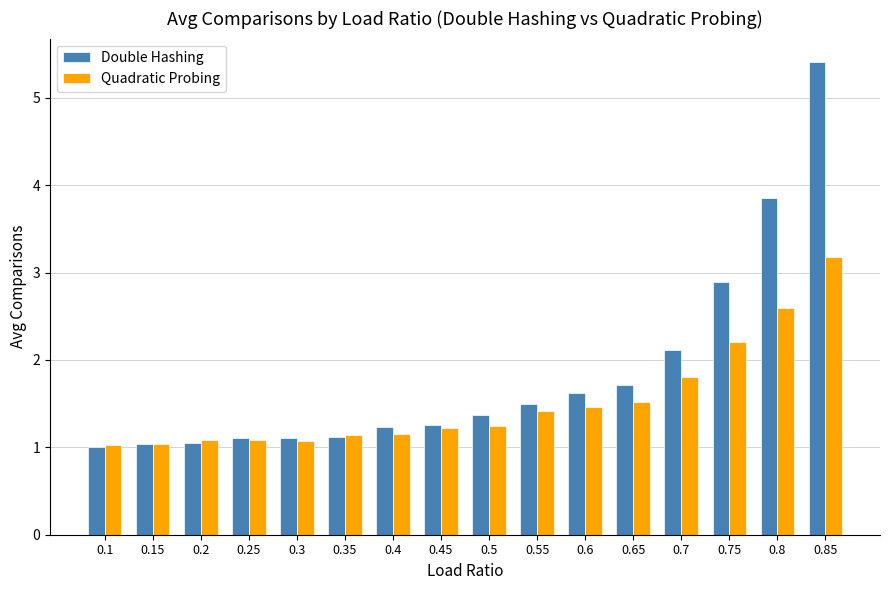

Which series has the largest total across all categories?

Double Hashing